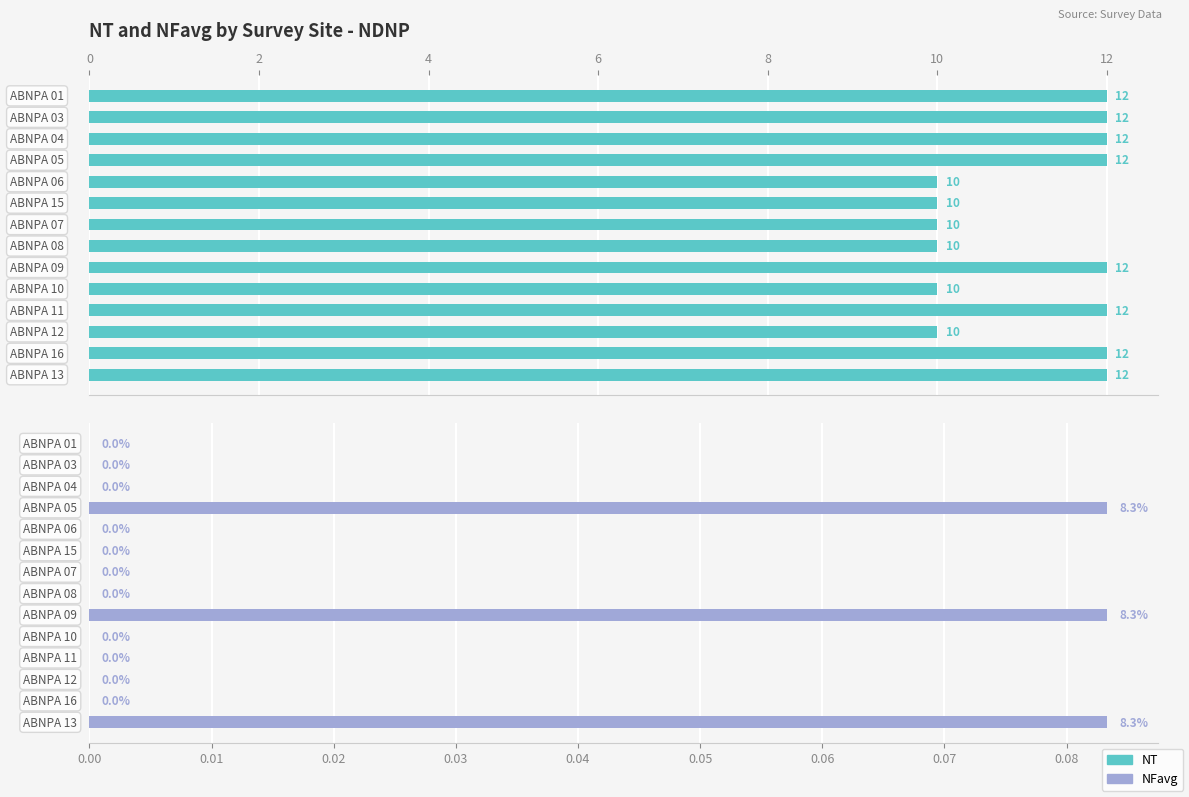

Between 4 and 12, which series saw the biggest shift?

NT